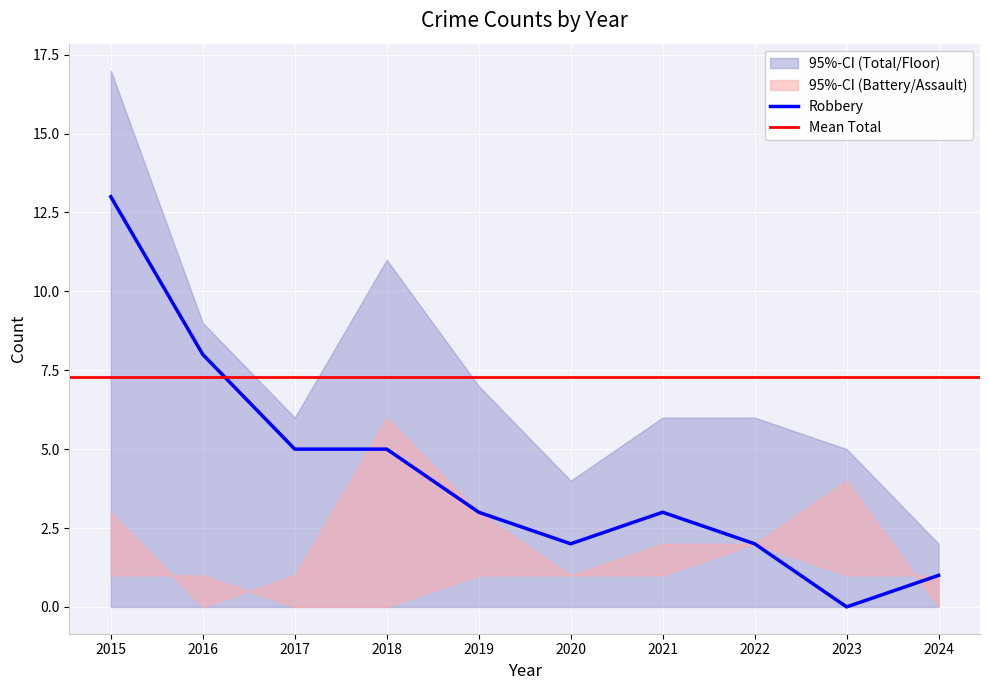

What is the highest value of the Total series?

17